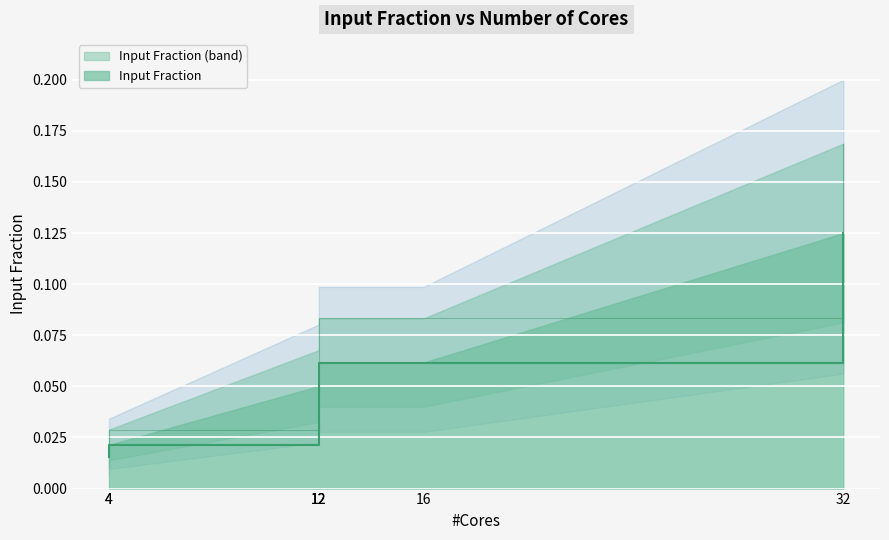

Rank the categories by value from lowest to highest.

4, 4, 12, 12, 12, 16, 32